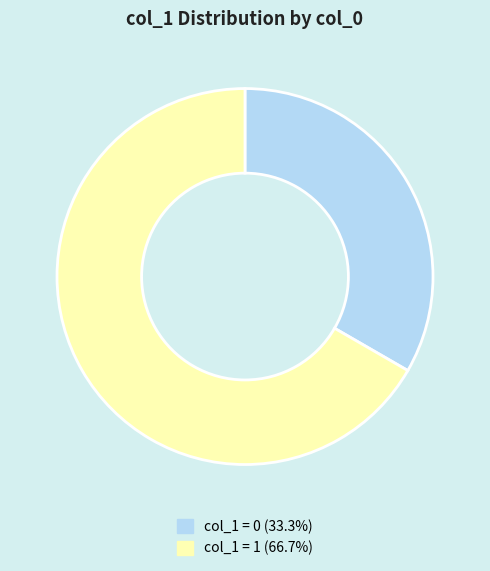

Does any single category account for the majority?

Yes